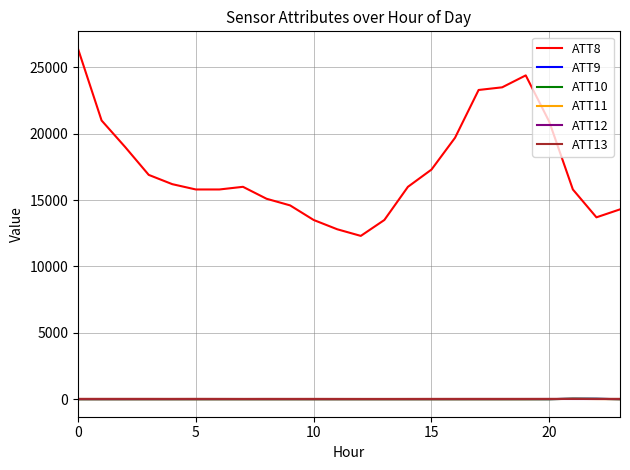

What are all the series names shown in the legend?

ATT8, ATT9, ATT10, ATT11, ATT12, ATT13